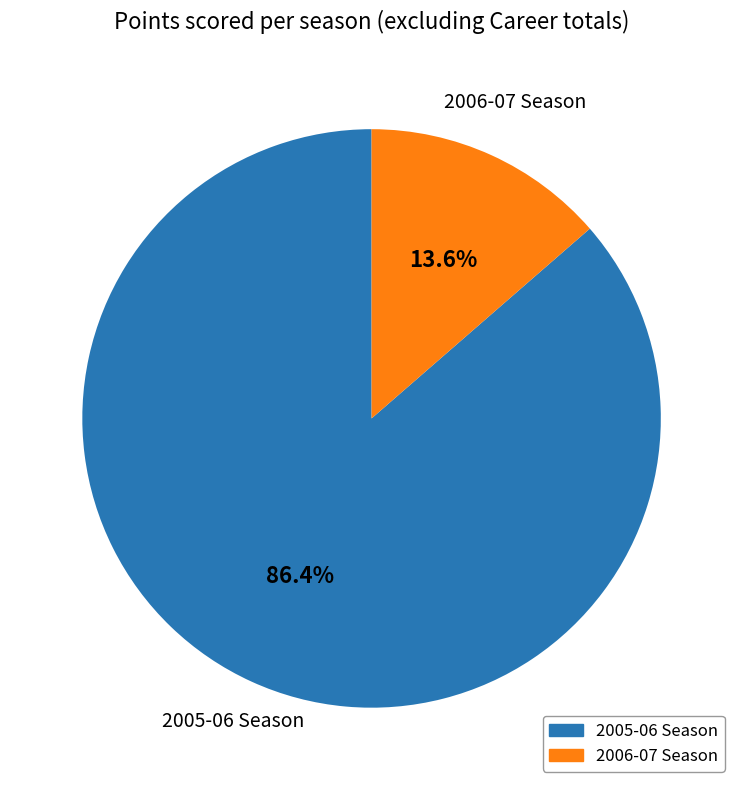

True or false: 2006-07 Season accounts for 14% of the total.

True